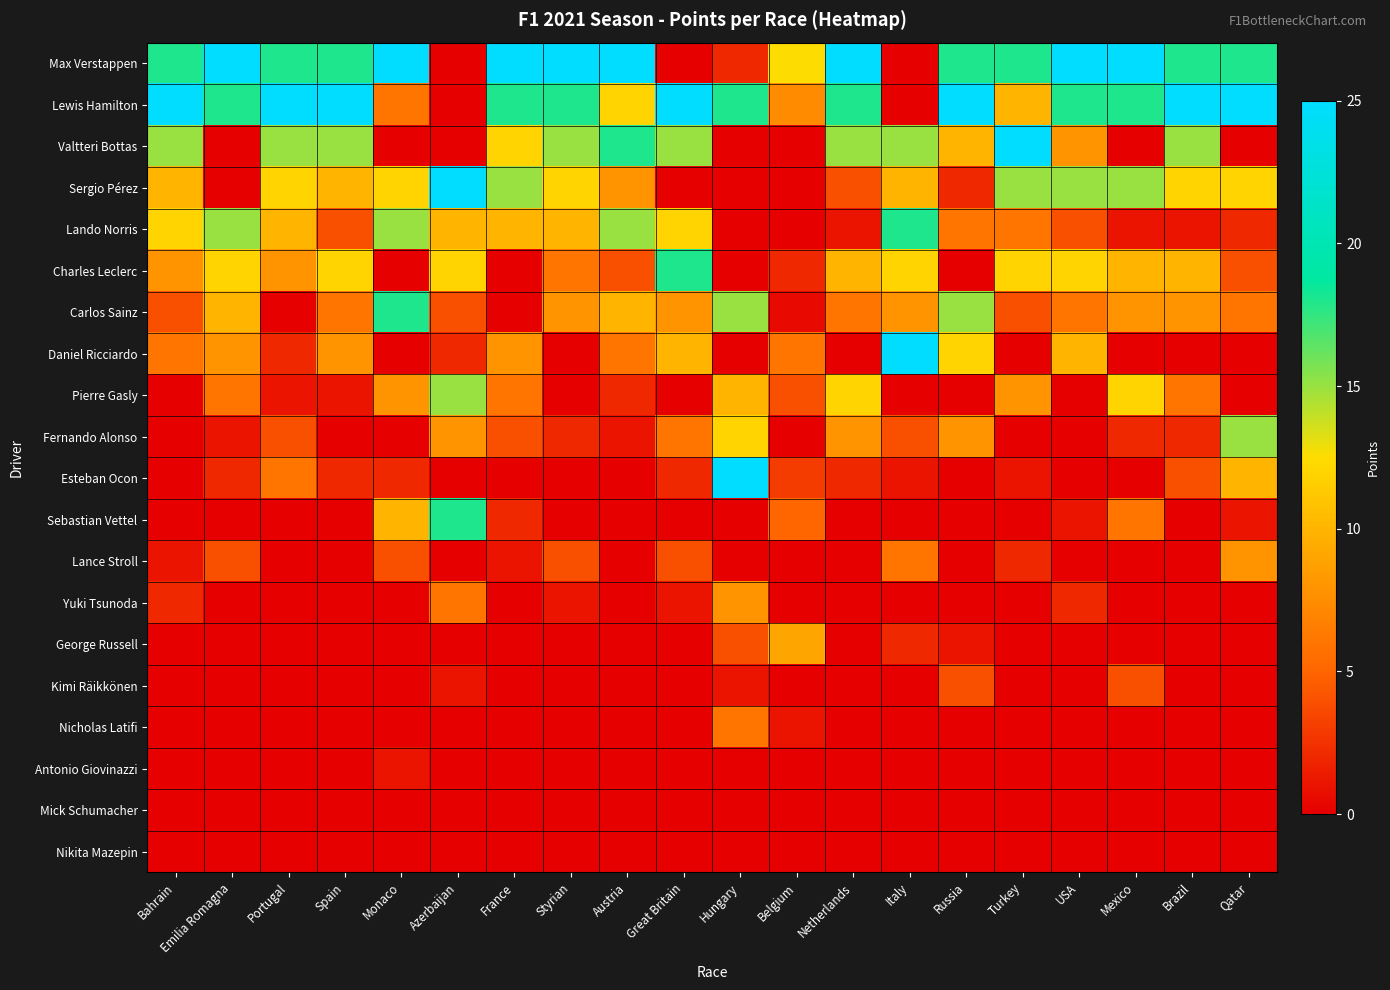

List the series in order of their peak value, lowest first.

Mick Schumacher, Nikita Mazepin, Antonio Giovinazzi, Kimi Räikkönen, Nicholas Latifi, Lance Stroll, Yuki Tsunoda, George Russell, Pierre Gasly, Fernando Alonso, Lando Norris, Charles Leclerc, Carlos Sainz, Sebastian Vettel, Max Verstappen, Lewis Hamilton, Valtteri Bottas, Sergio Pérez, Daniel Ricciardo, Esteban Ocon